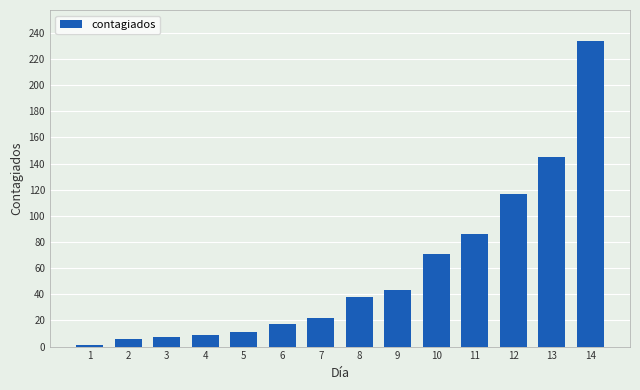

Which label corresponds to the largest value in the chart?

14